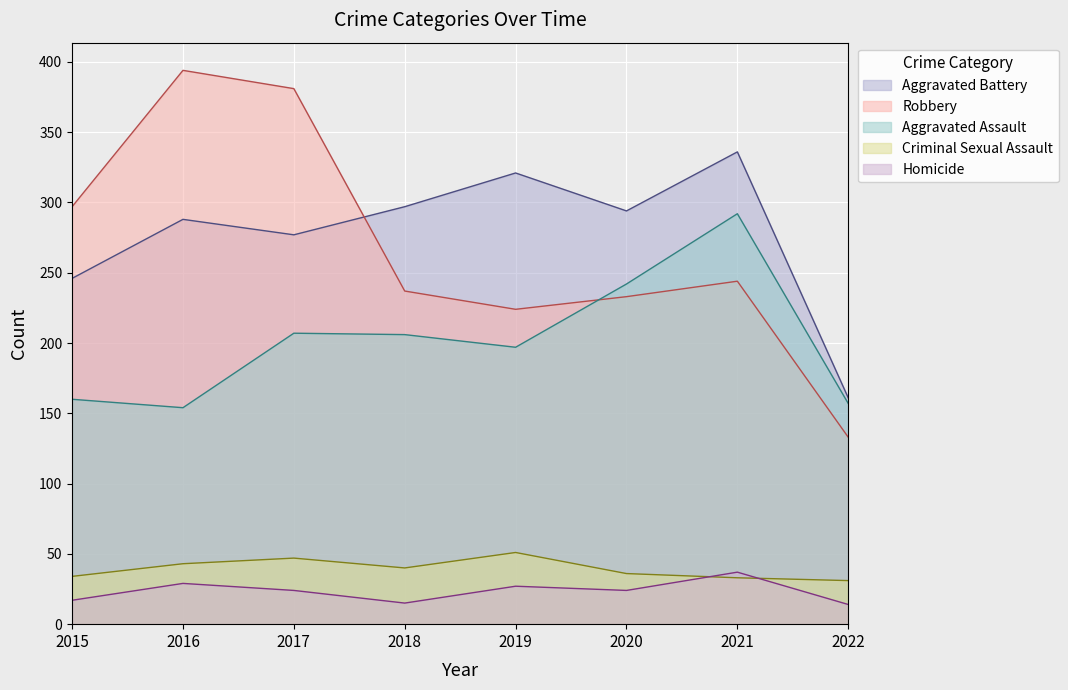

Reading left to right, what are all the values shown in this chart?

Aggravated Assault: 2015=160	2016=154	2017=207	2018=206	2019=197	2020=242	2021=292	2022=157
Aggravated Battery: 2015=246	2016=288	2017=277	2018=297	2019=321	2020=294	2021=336	2022=161
Criminal Sexual Assault: 2015=34	2016=43	2017=47	2018=40	2019=51	2020=36	2021=33	2022=31
Homicide: 2015=17	2016=29	2017=24	2018=15	2019=27	2020=24	2021=37	2022=14
Robbery: 2015=297	2016=394	2017=381	2018=237	2019=224	2020=233	2021=244	2022=133